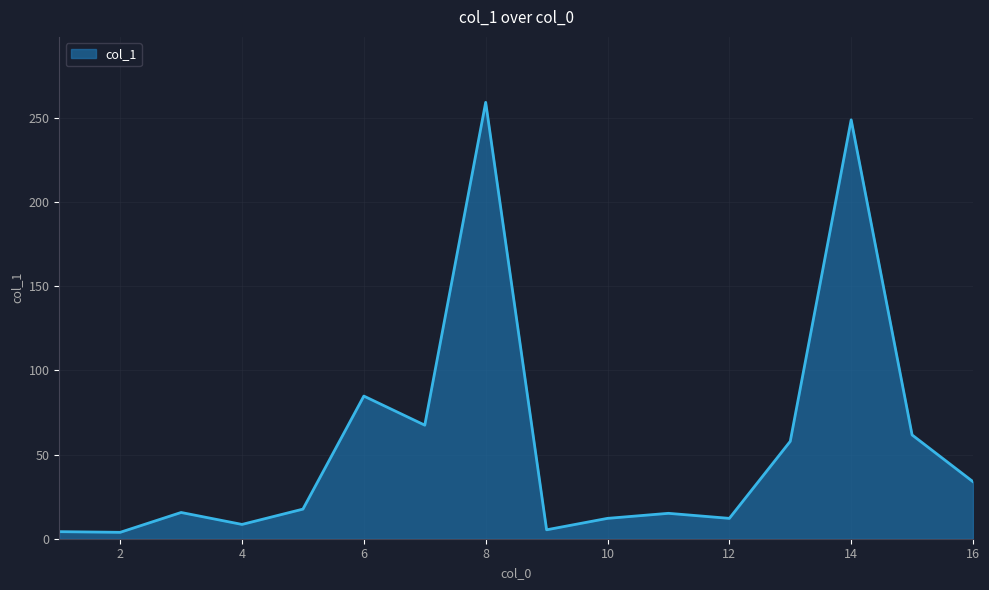

Does the chart have visible grid lines?

Yes